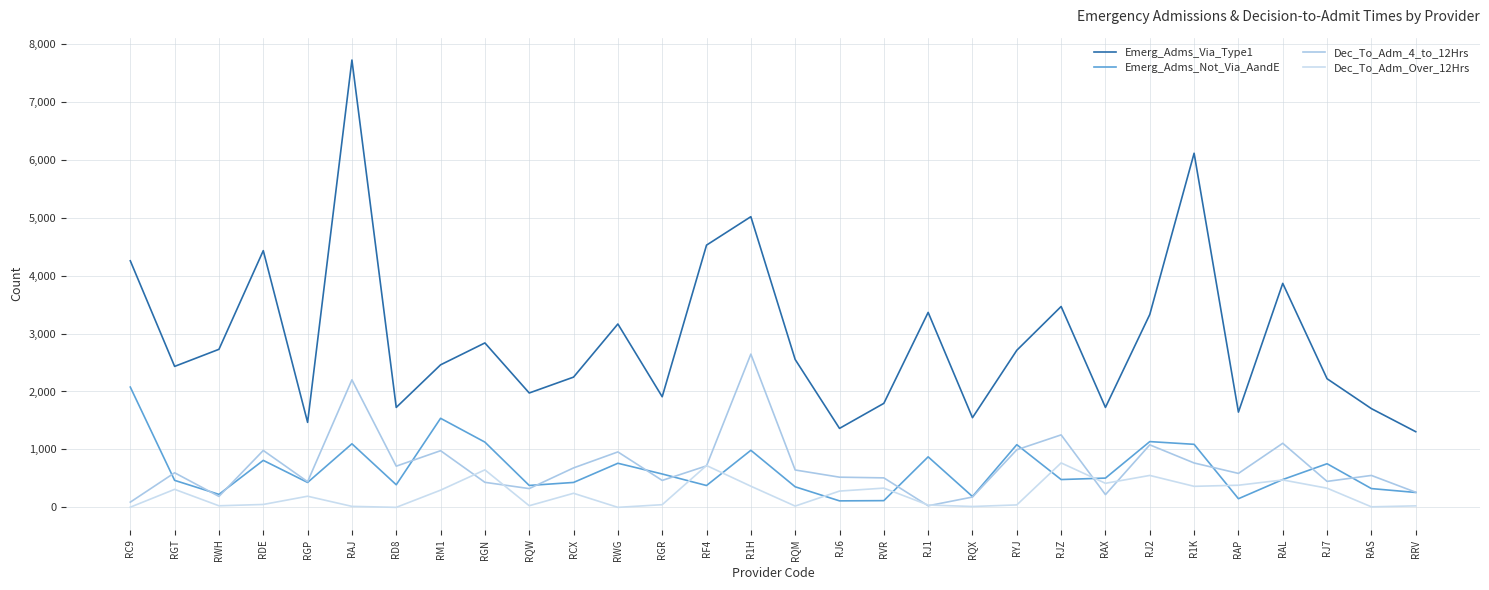

Is it true that Dec_To_Adm_Over_12Hrs equals 167 at RVR?

False